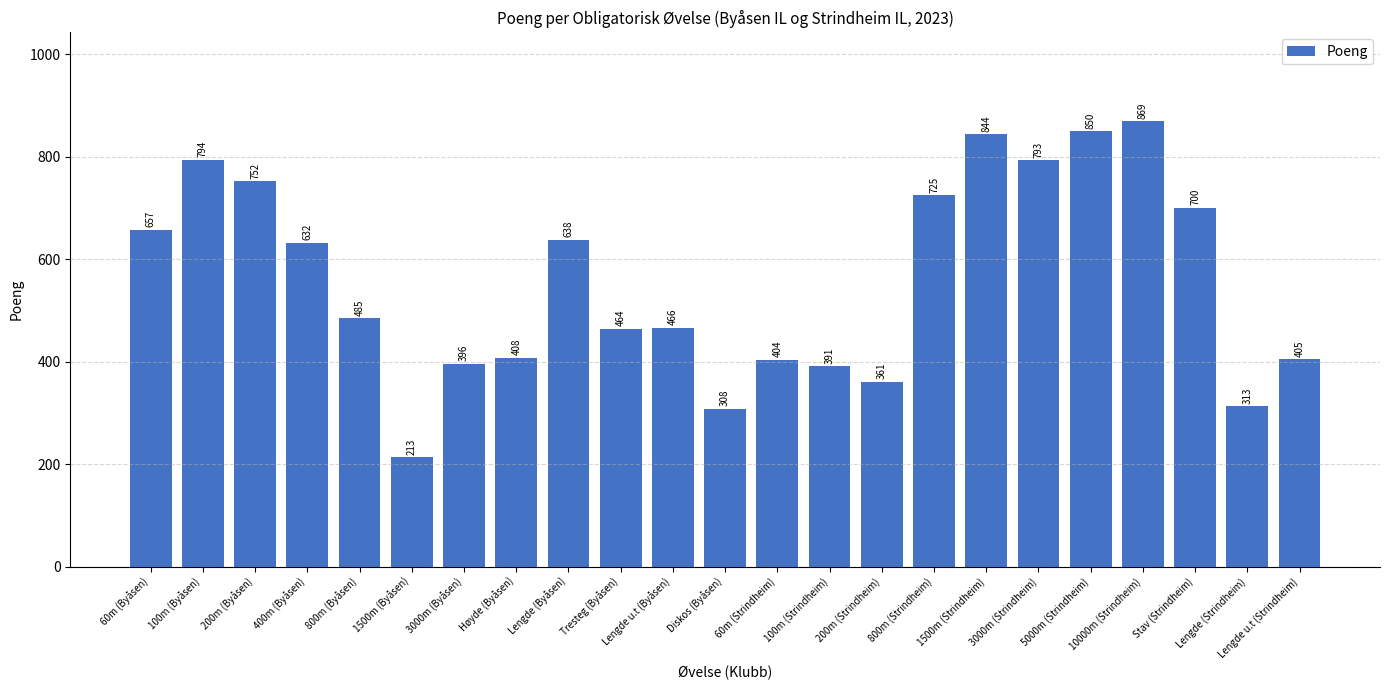

How many distinct data groups are displayed?

1